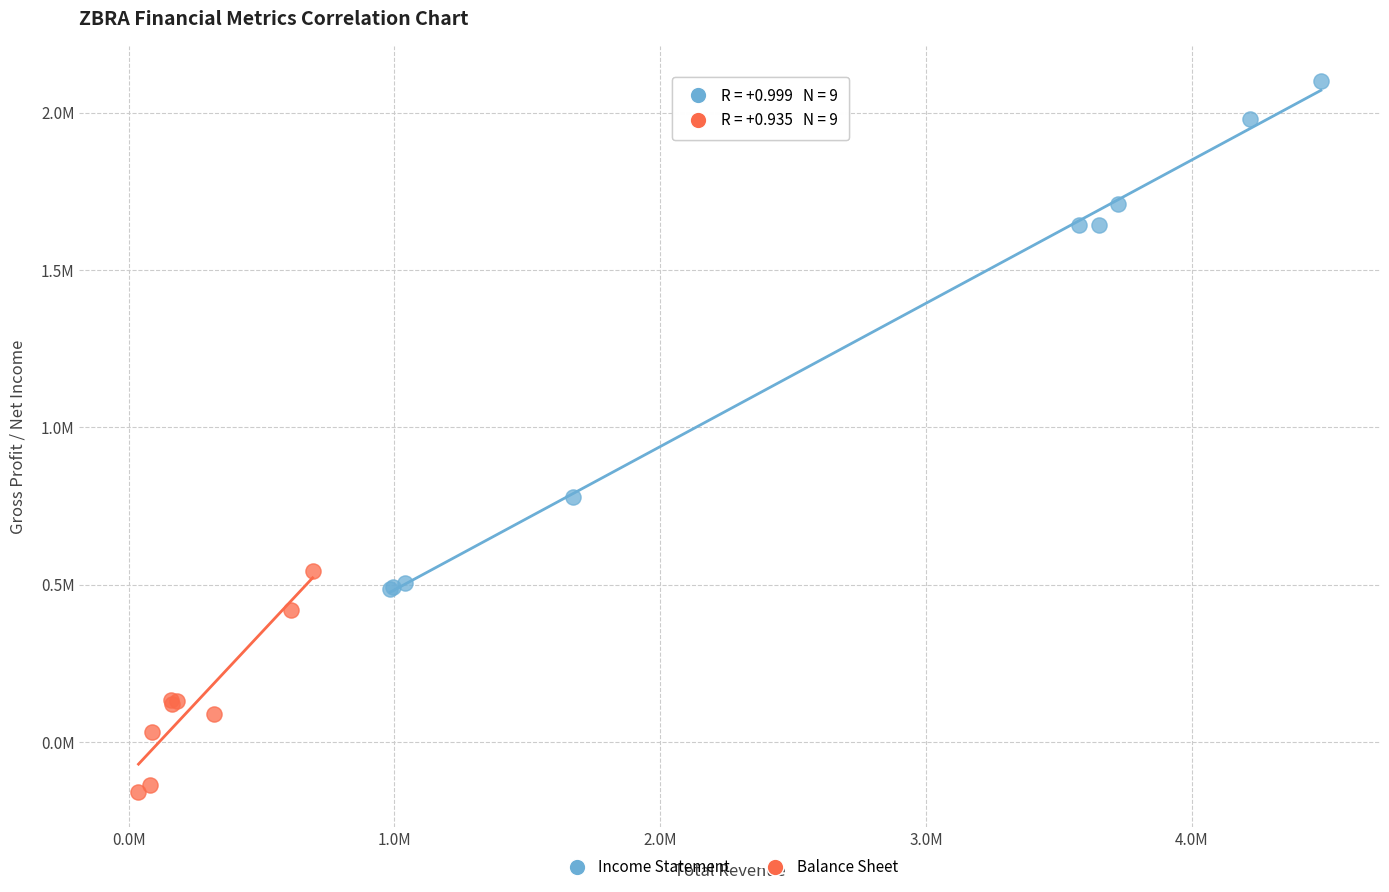

Which series reaches the maximum Y coordinate?

Income Statement